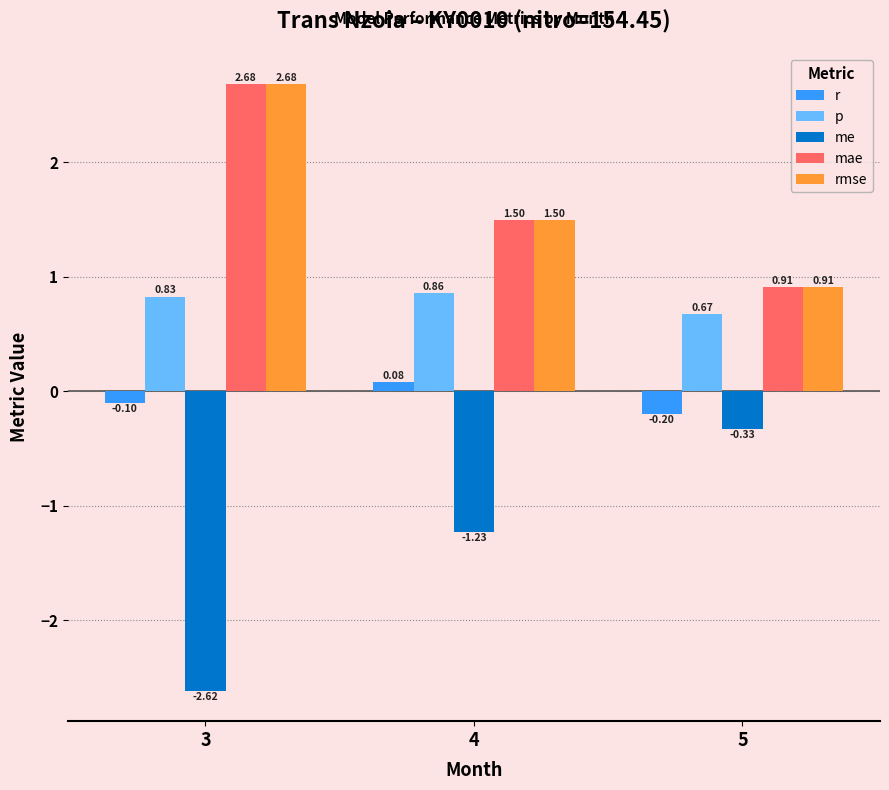

Which series changed the most between 3 and 5?

me